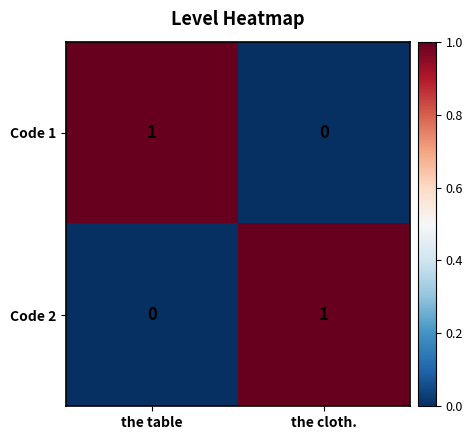

At which label does Code 2 reach its peak?

the cloth.